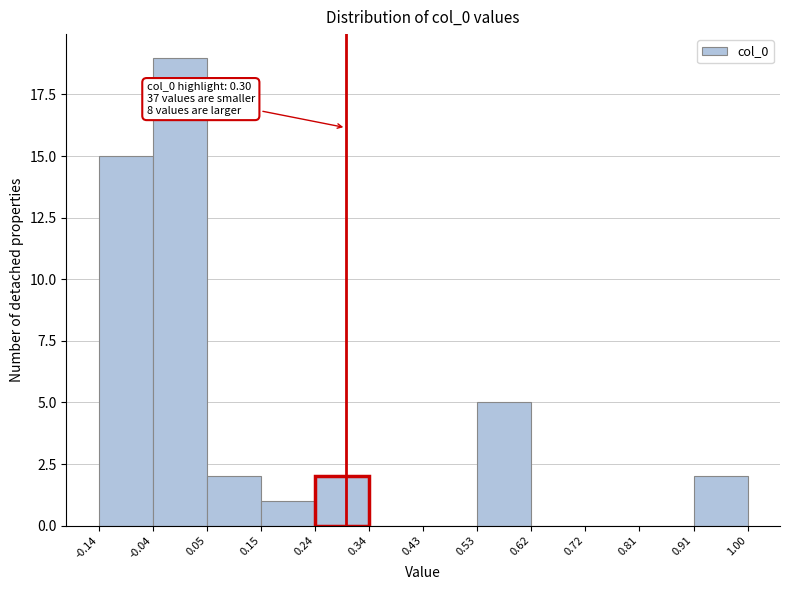

Which range on the x-axis has the tallest bar?

-0.04 to 0.05